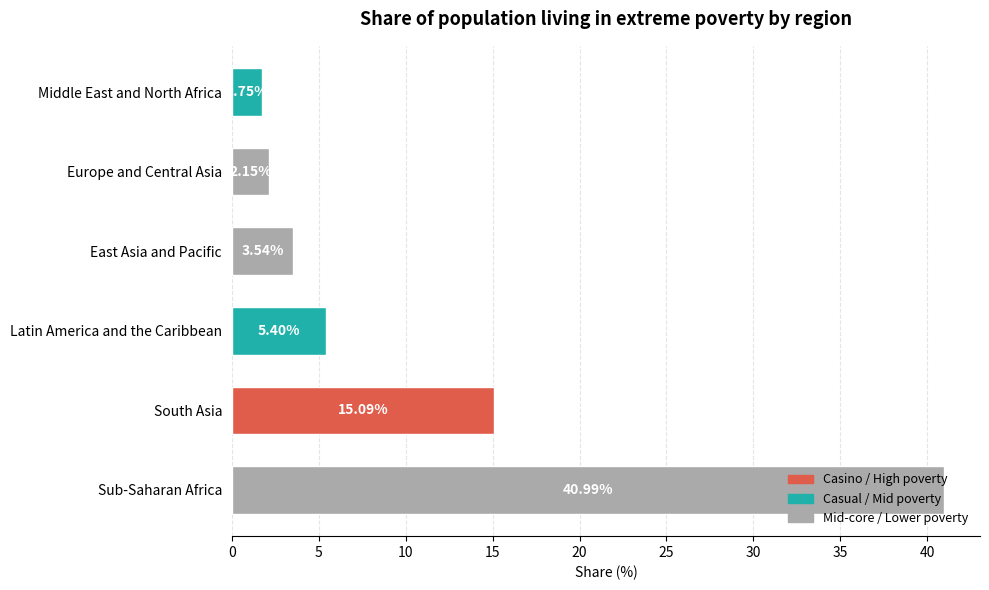

Are the bars horizontal?

Yes